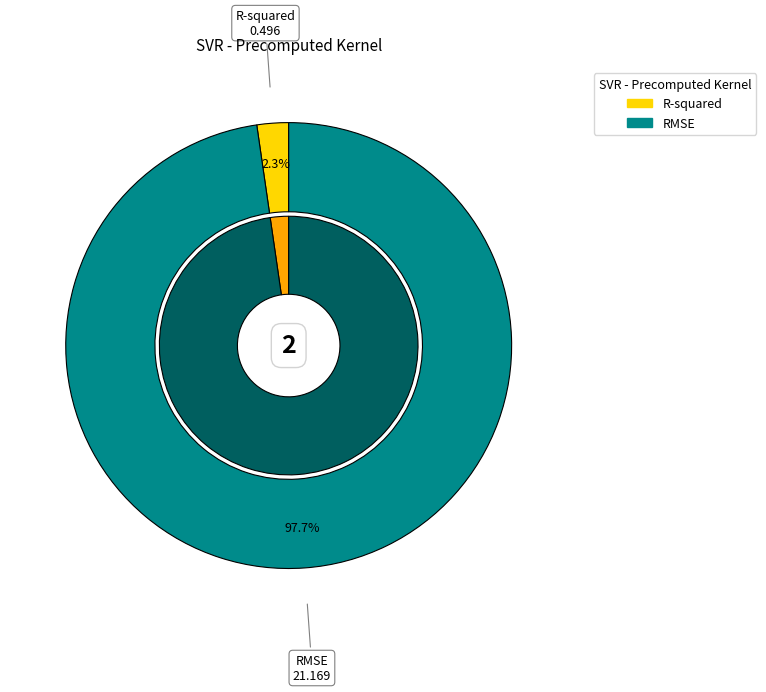

To the nearest percent, what is the combined percentage of R-squared and RMSE?

100%